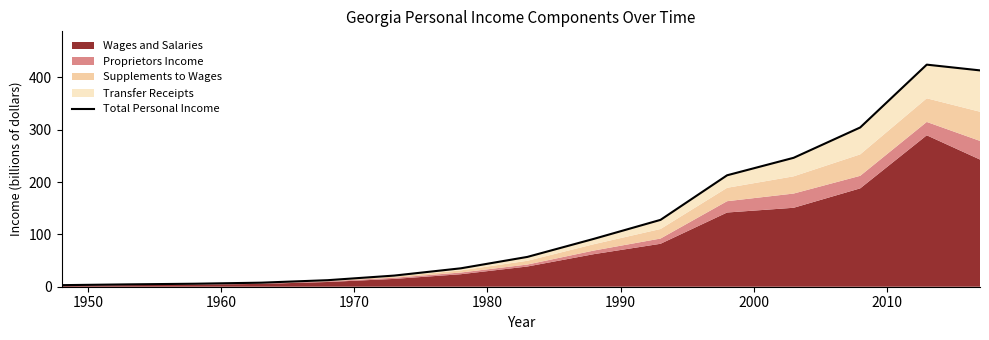

Which has a higher value, 1990 or 1950?

1990